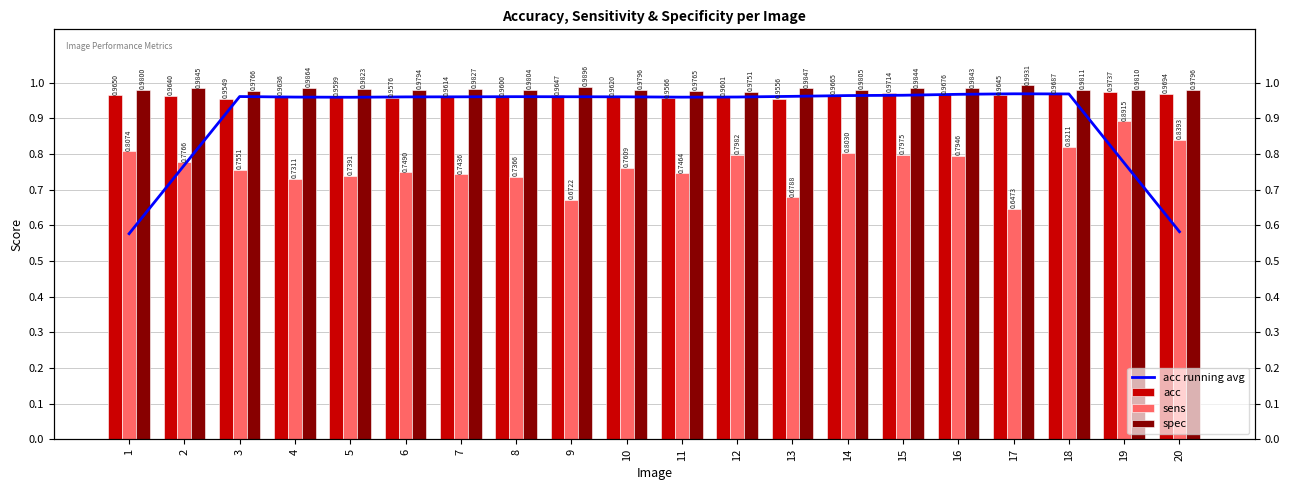

What is the value of the acc bar at the 12th from the left?

1.0